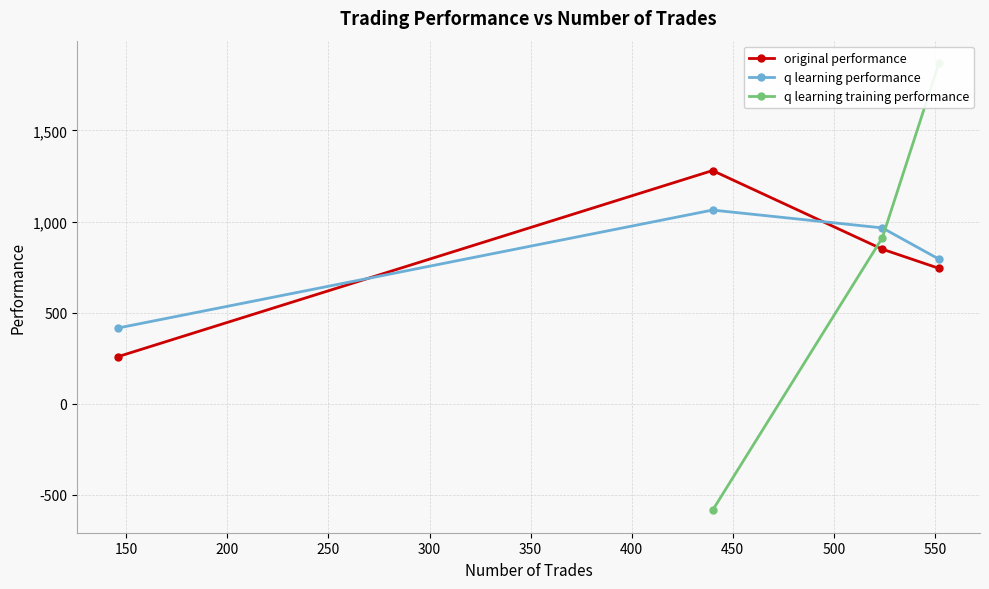

What is the minimum value for original performance?

258.7